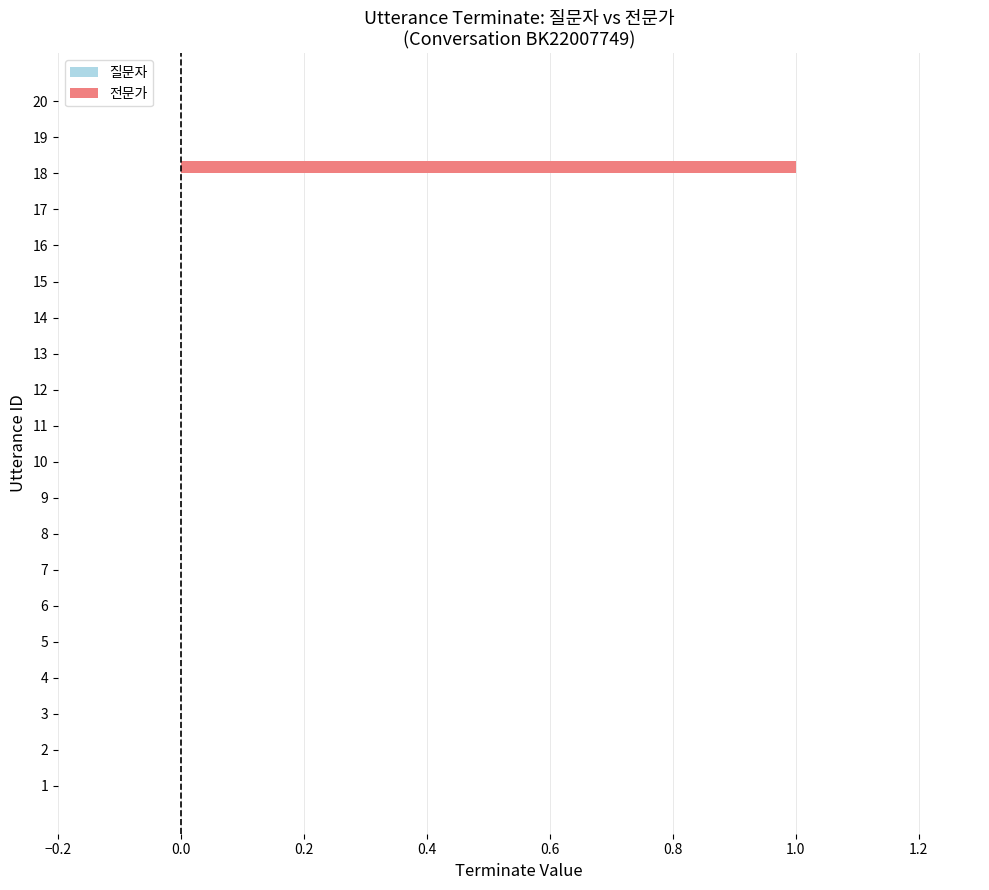

How many categories are shown in the chart?

20